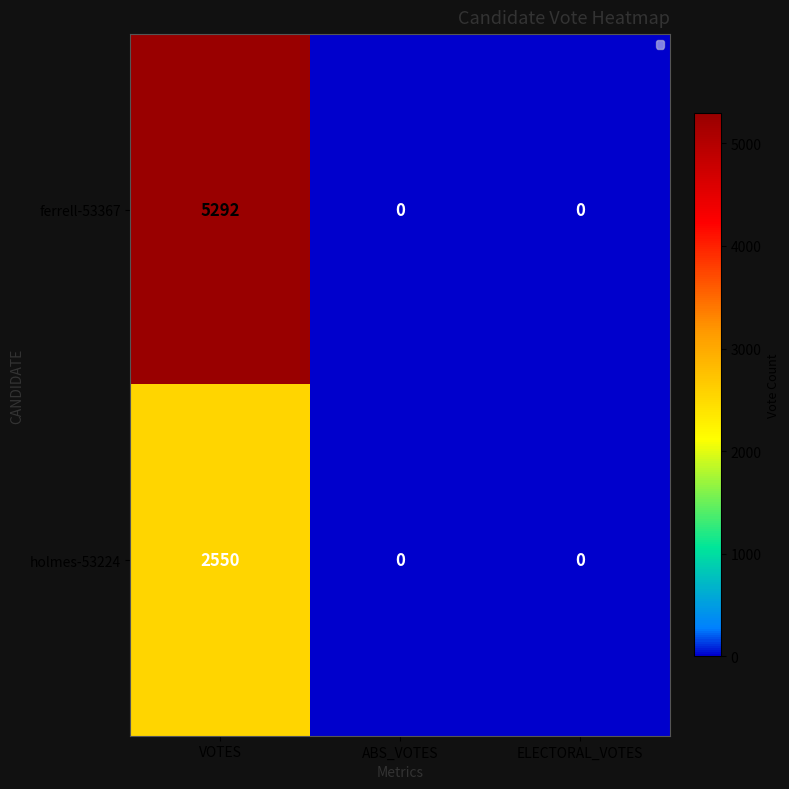

Reading right to left, what are all the values shown in this chart?

ferrell-53367: ELECTORAL_VOTES=0	ABS_VOTES=0	VOTES=5292
holmes-53224: ELECTORAL_VOTES=0	ABS_VOTES=0	VOTES=2550